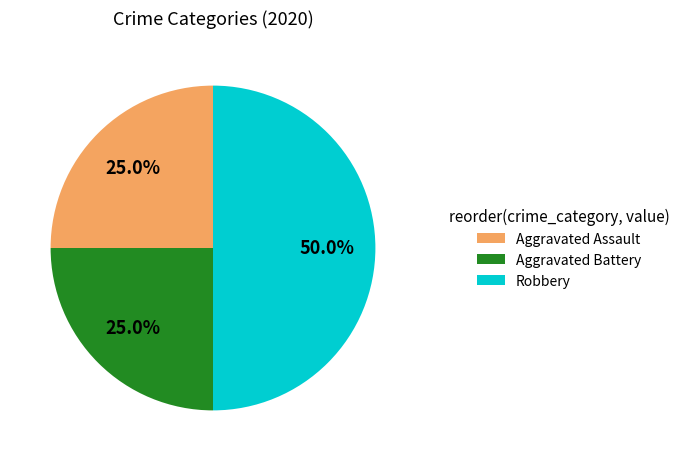

Does Aggravated Assault represent more than half of the total?

No